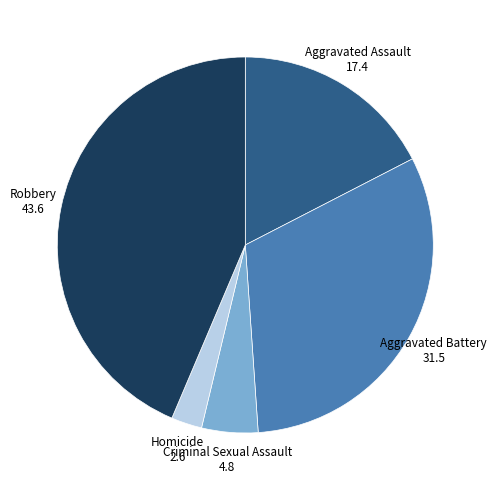

Is it true that Robbery is 44% of the pie?

True